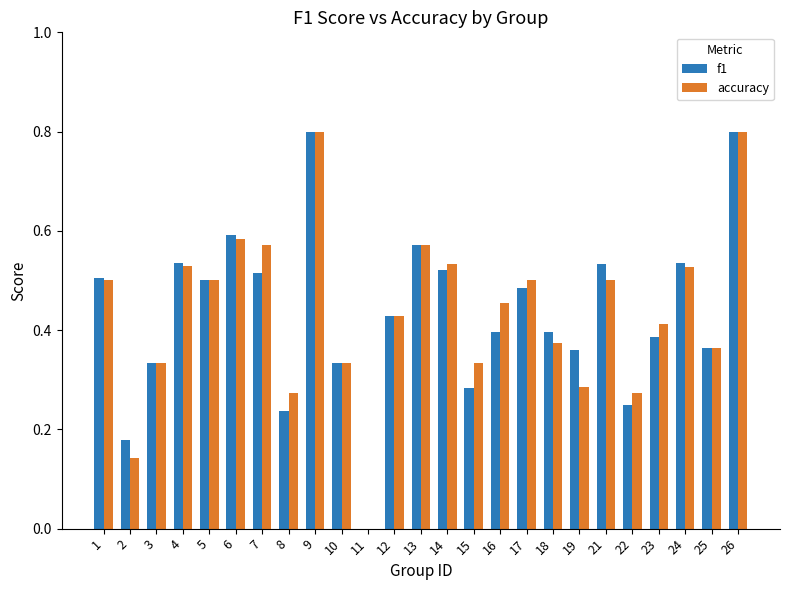

How many groups of bars are there?

25